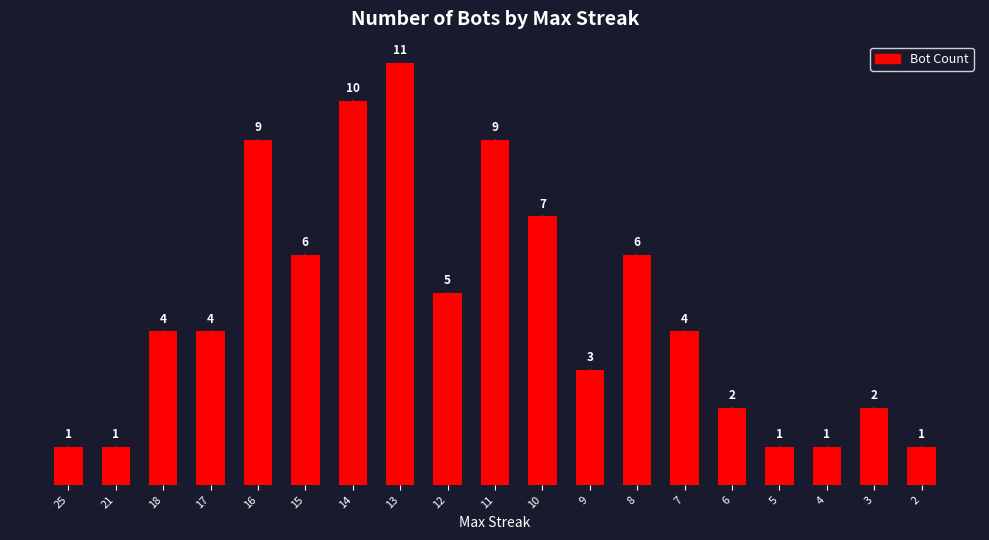

How many values are between 1 and 7?

15